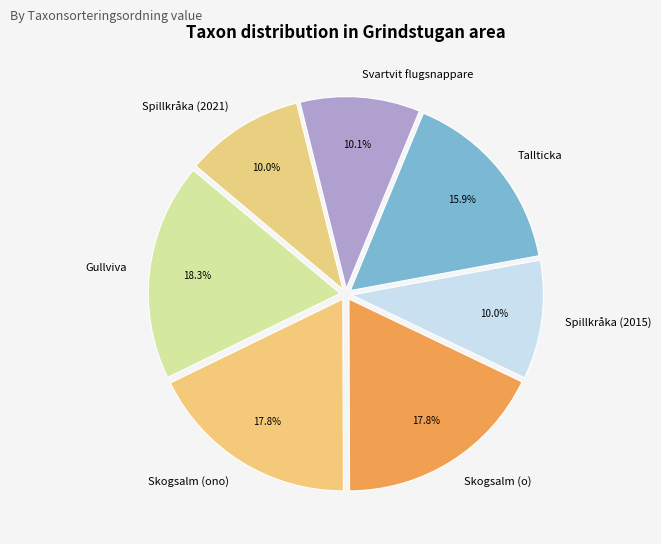

Is there a majority slice in this chart?

No